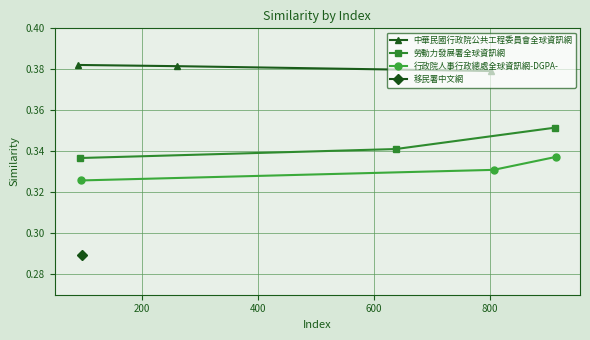

Which series has the largest range (max minus min)?

勞動力發展署全球資訊網